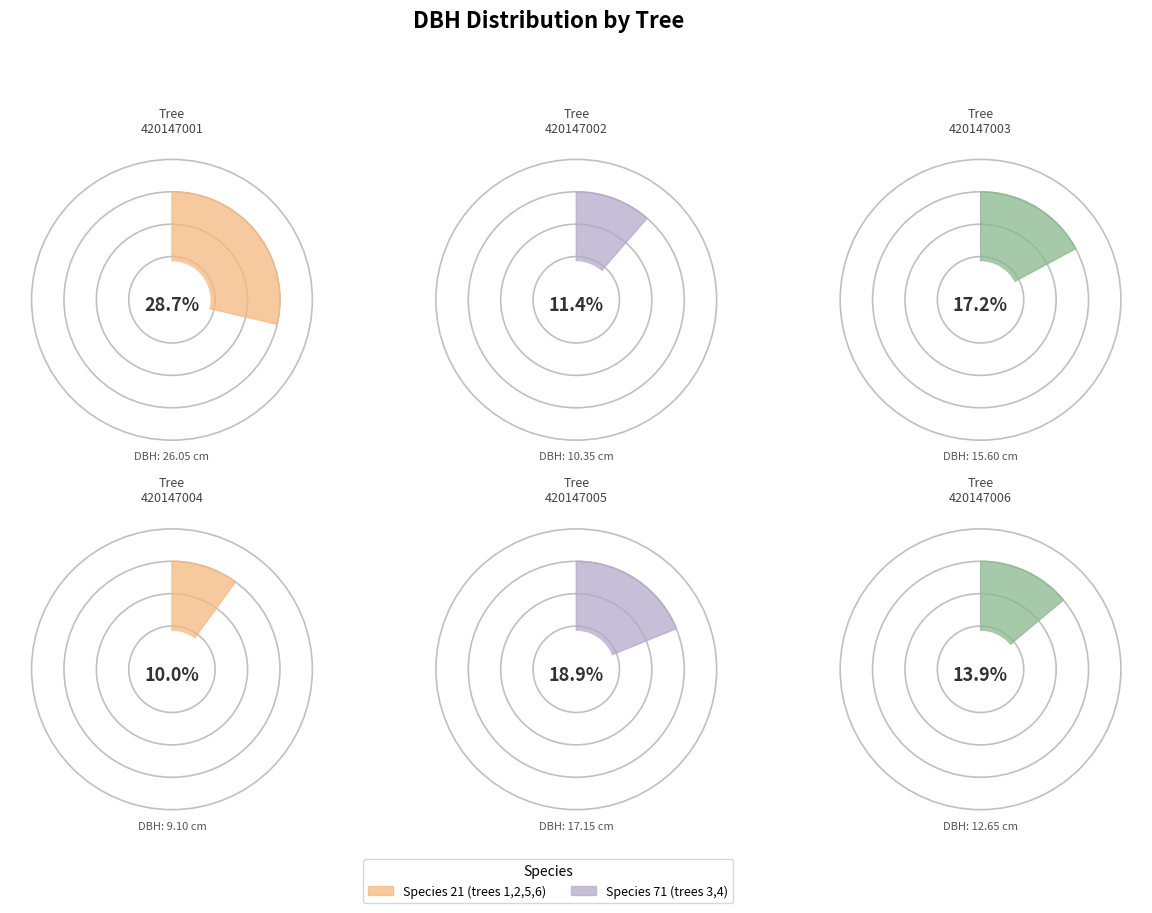

To the nearest percent, what is the combined percentage of 420147002 and 420147006?

25%